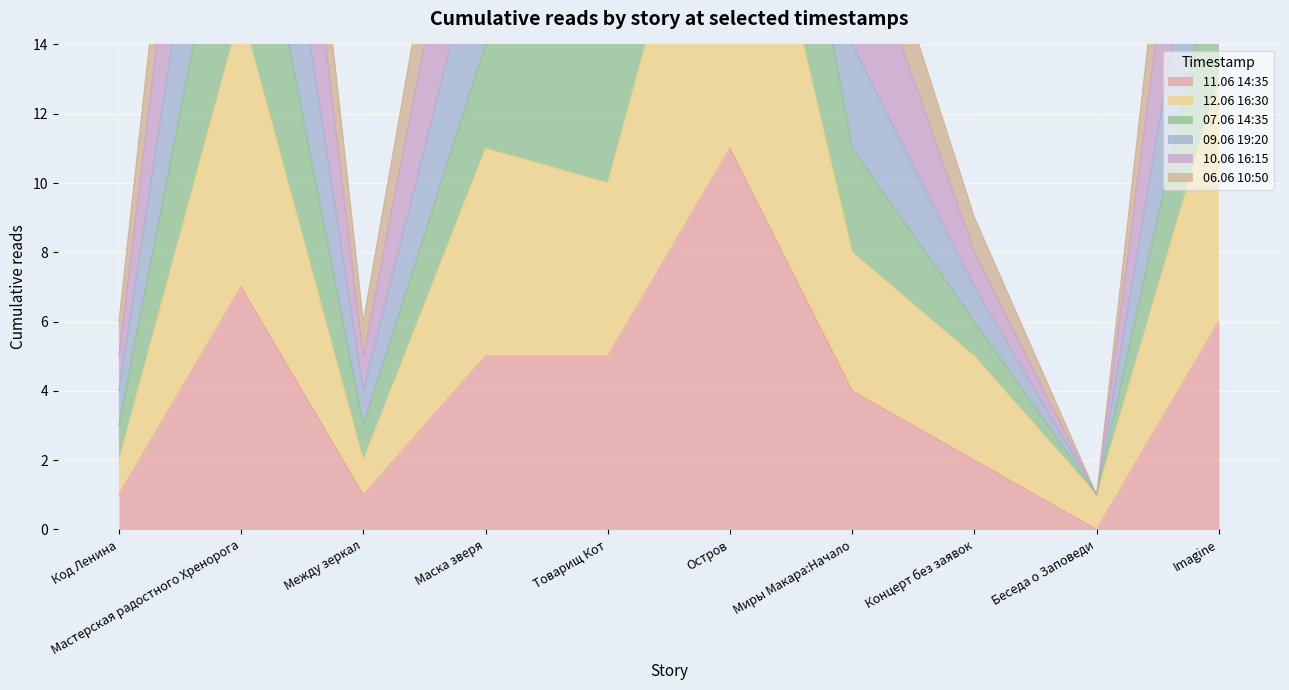

True or false: 11.06 14:35 has more than 1 points higher than both neighbors.

True